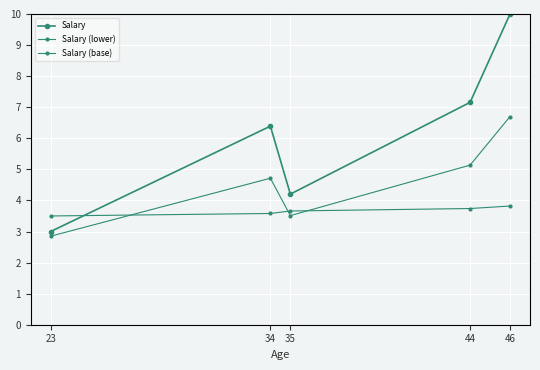

What is the total value across all series at 44?

16.0